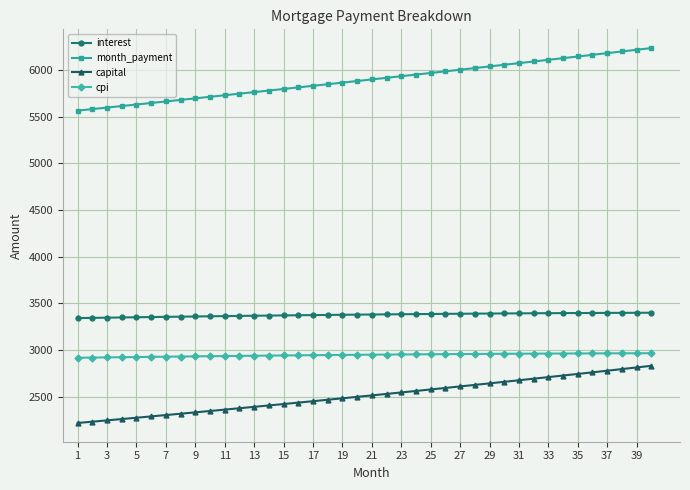

True or false: cpi and interest intersect in this chart.

False